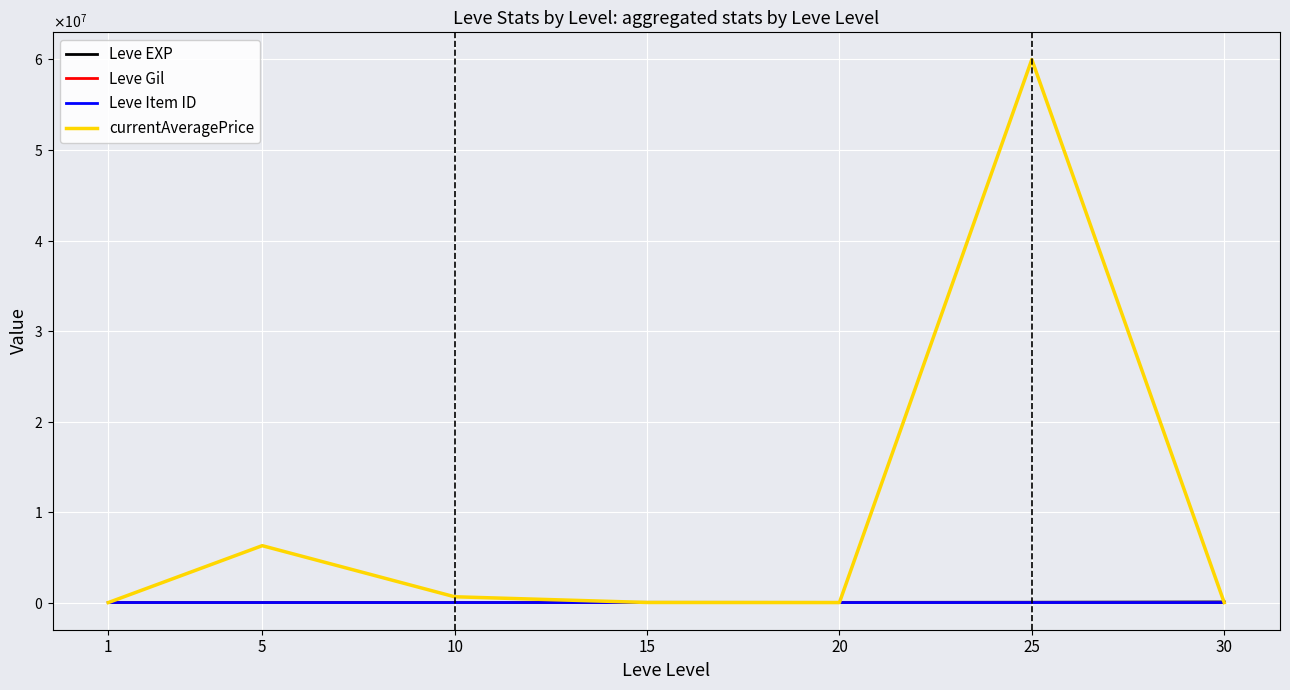

Does the chart have visible grid lines?

Yes